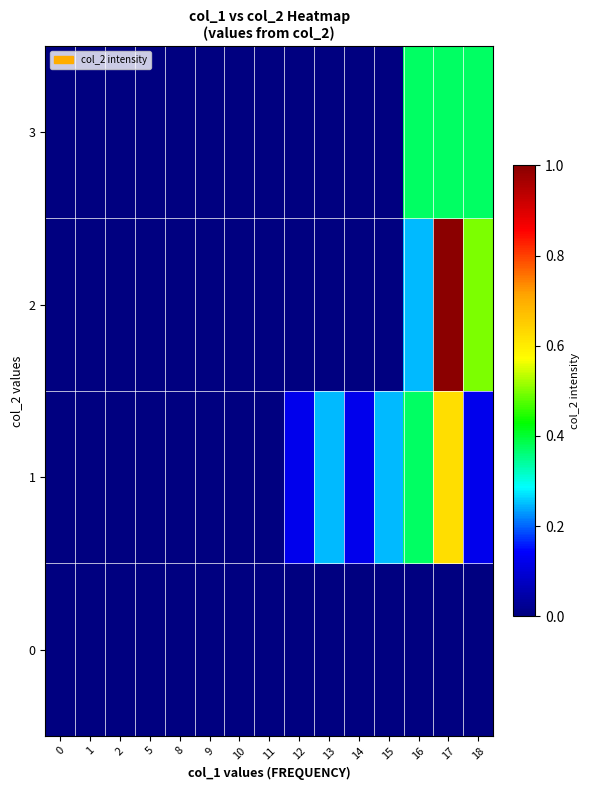

Rank the series by their maximum value, from lowest to highest.

0, 3, 1, 2